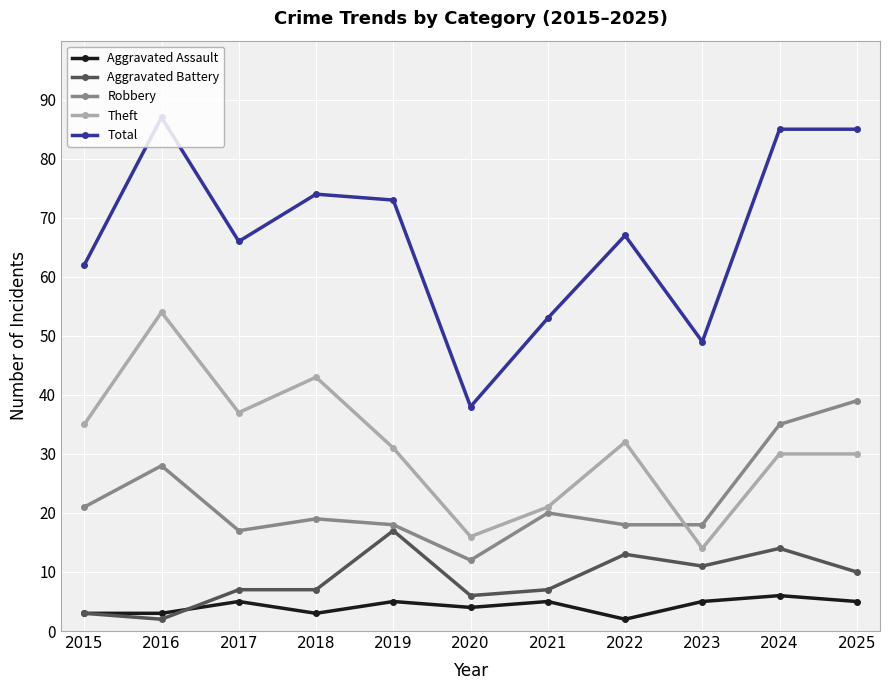

True or false: Aggravated Assault has a value of 4 at 2020.

True